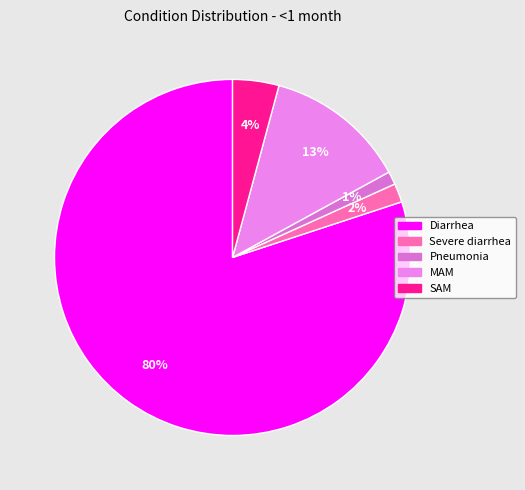

What percentage is the MAM slice, to the nearest percent?

13%